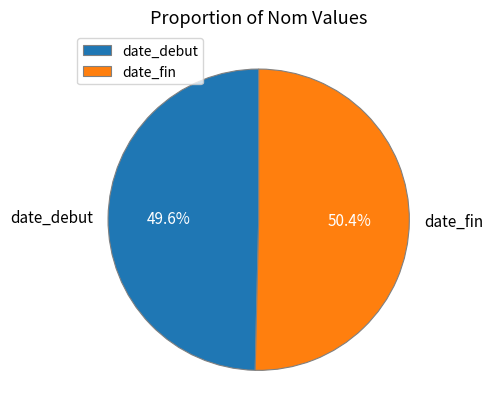

Combined, do date_fin and date_debut account for over 50%?

Yes